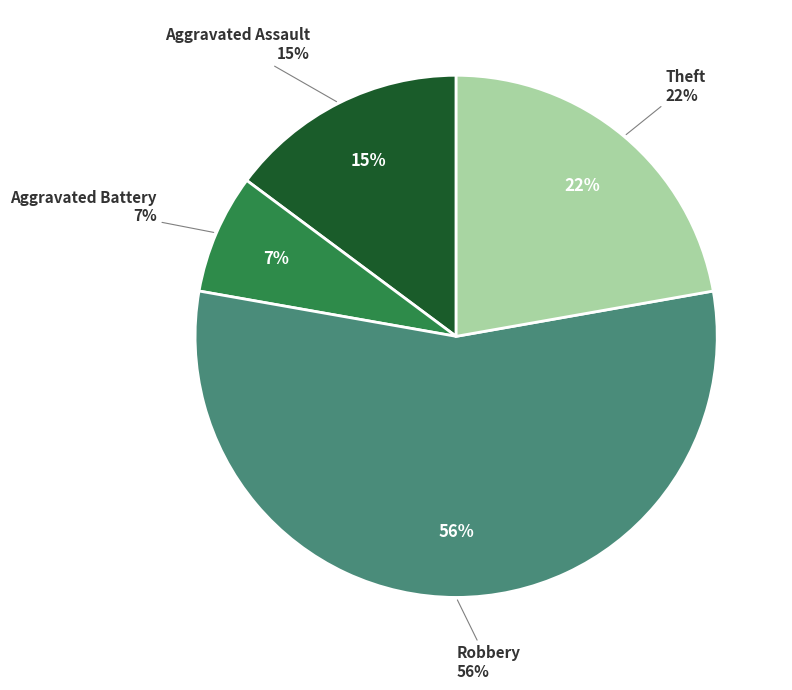

Is there a majority slice in this chart?

Yes